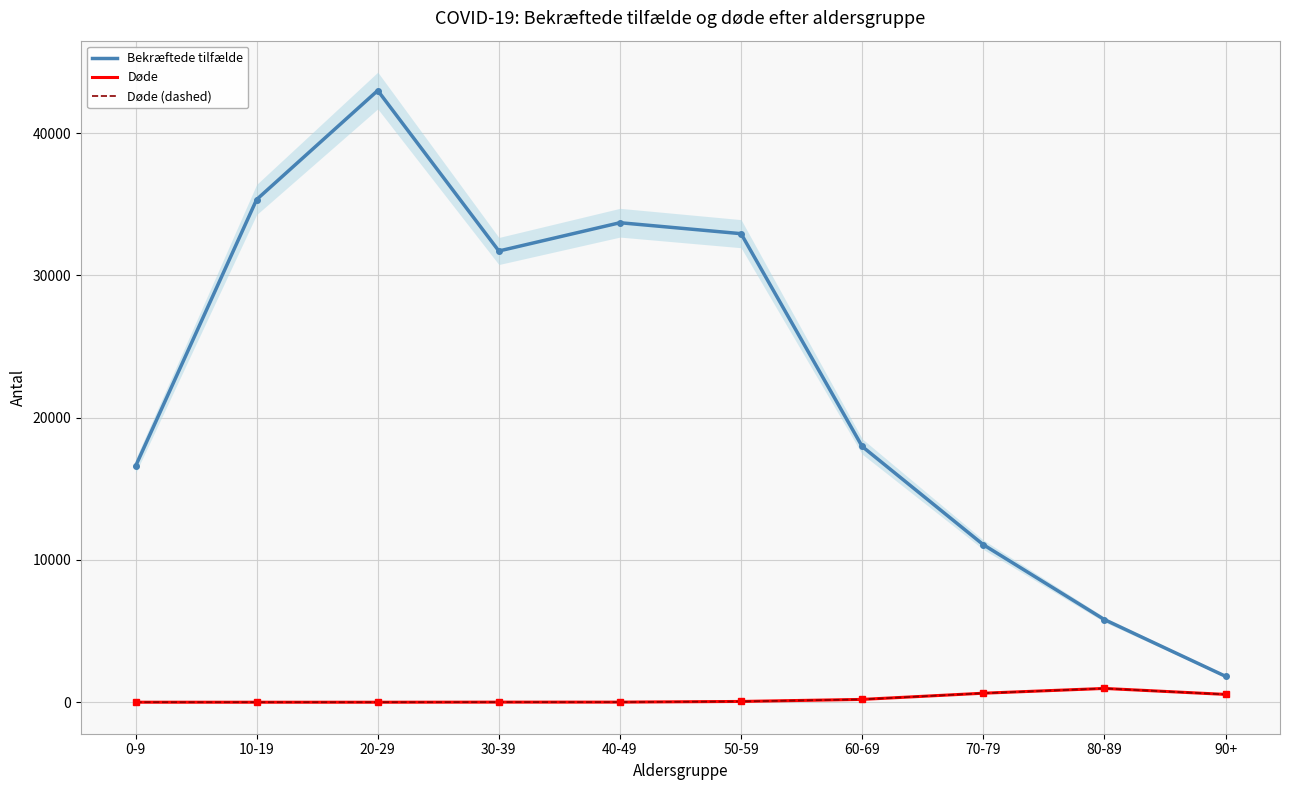

What are all the series names shown in the legend?

Bekræftede tilfælde, Døde, Døde (dashed)